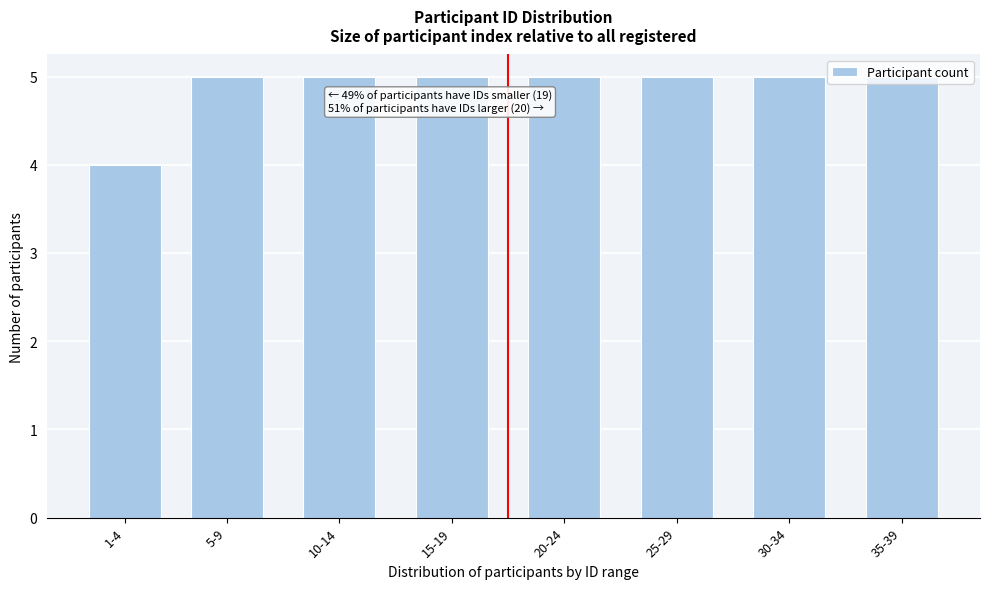

Is it true that the value at 35-39 is 1?

False